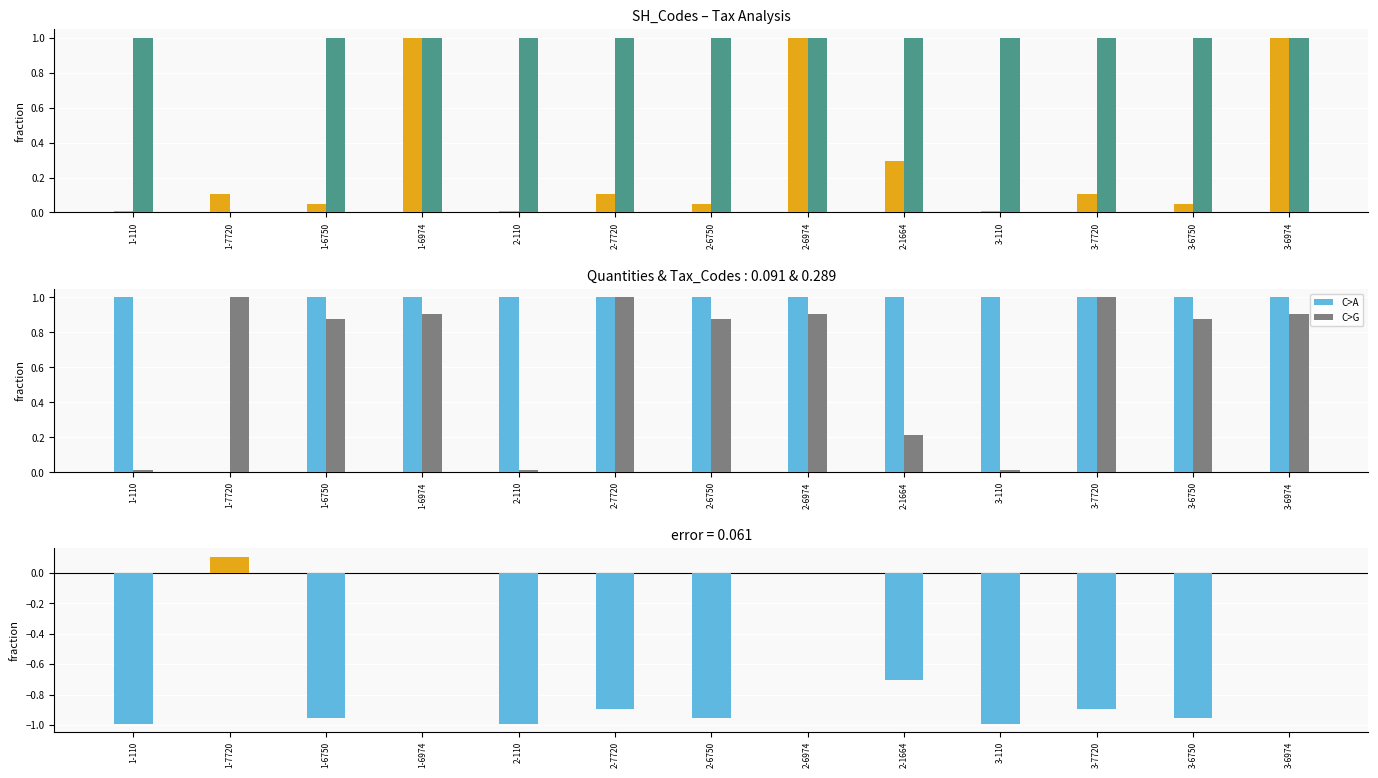

At which category does the chart reach its peak across all series?

1-6974